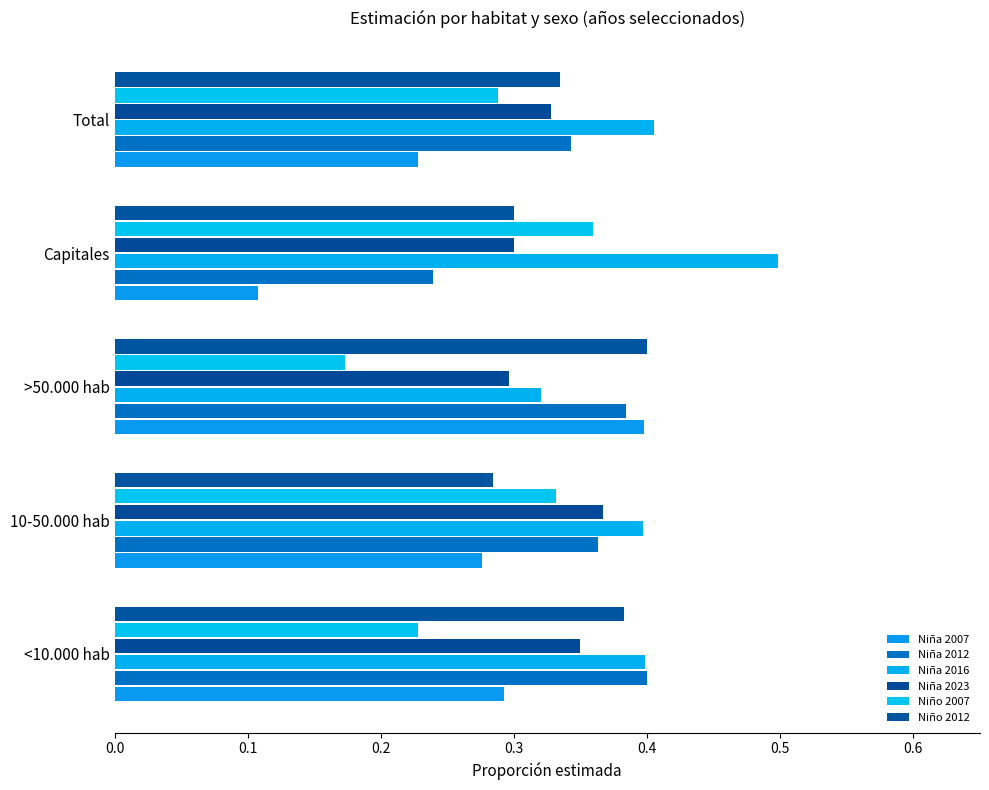

Which series has the largest total across all categories?

Niña 2016